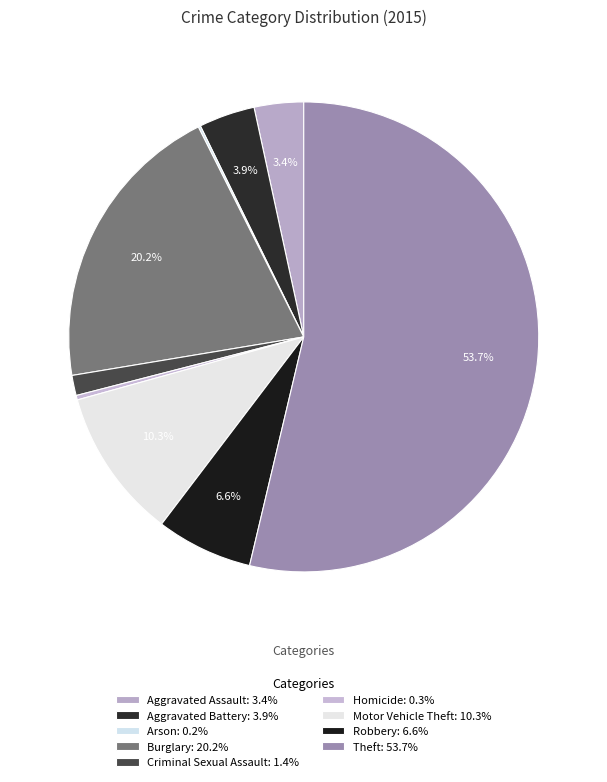

Is it true that Robbery is 7% of the pie?

True